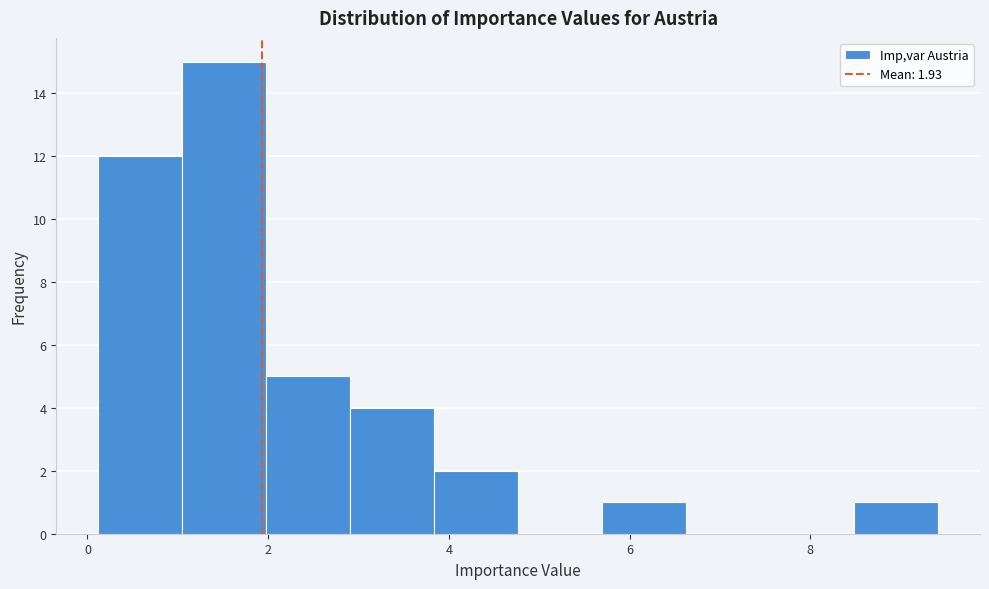

Over which range of the x-axis is the bar tallest?

1.0 to 2.0